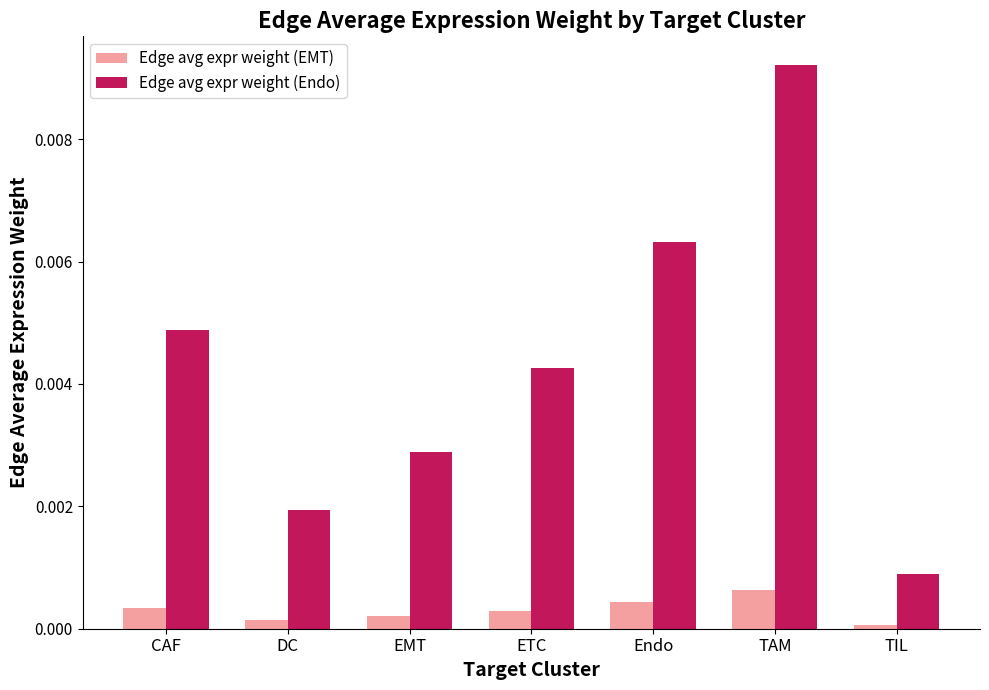

How many bars are there in each group?

2